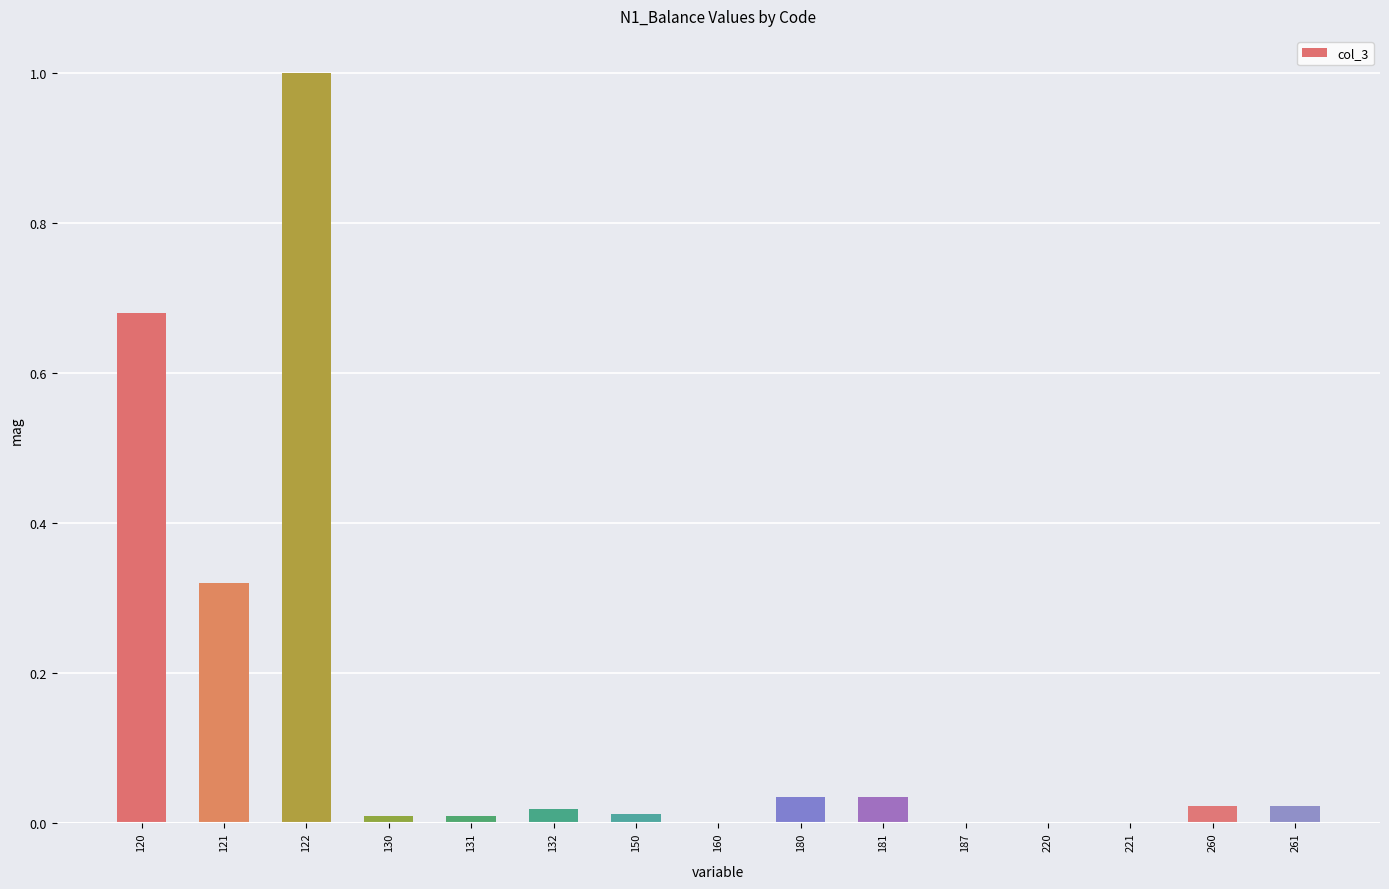

The chart shows a value of 1.0 at 122. True or false?

True